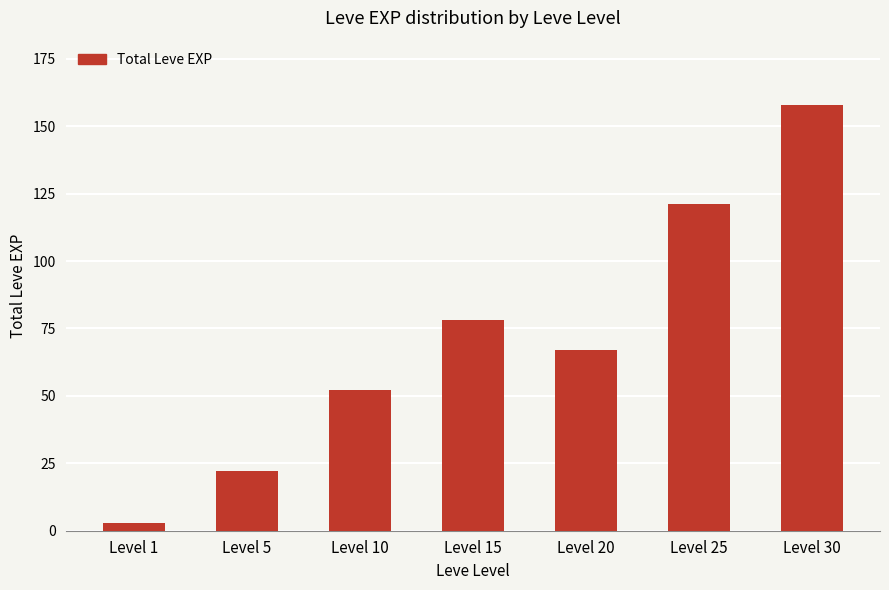

Count the values in the range 22 to 121.

5